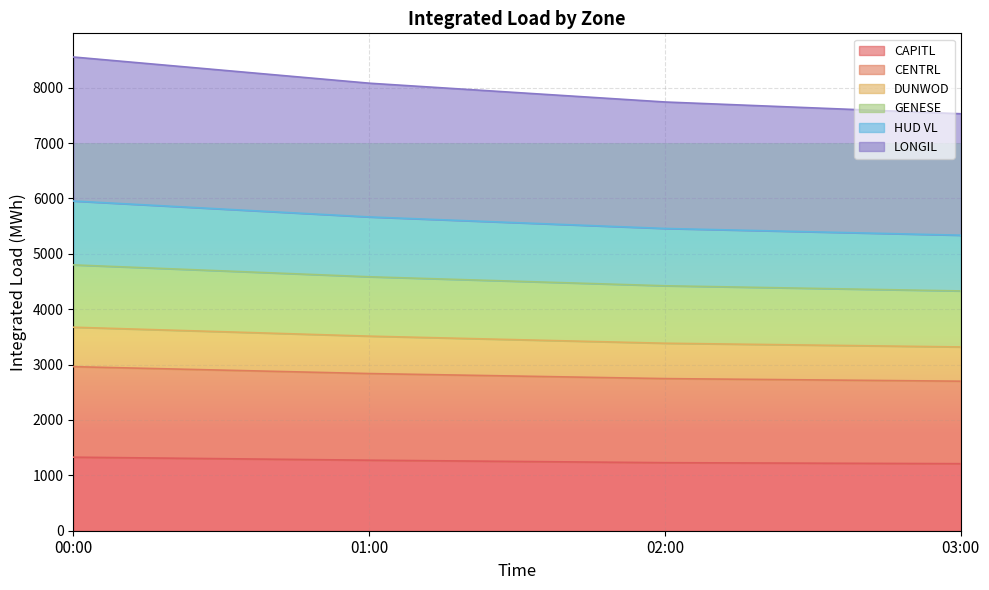

Does the chart display data point markers on the line(s)?

No